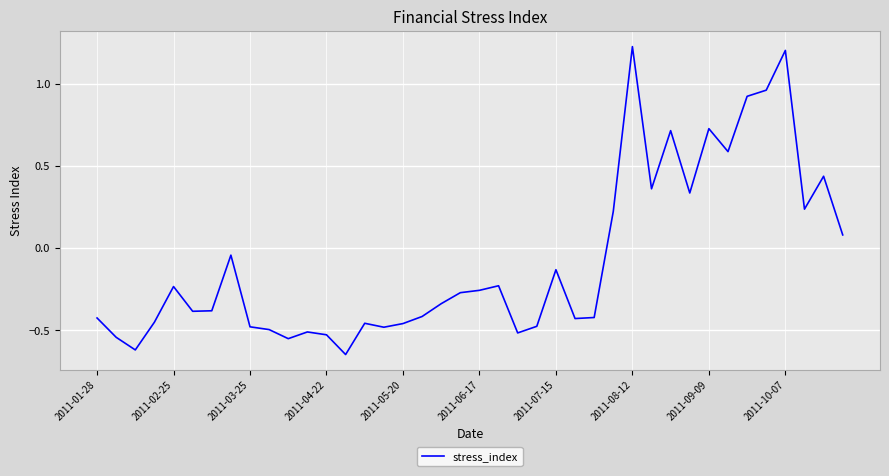

What is the value of the 11th point from the left?

-0.5